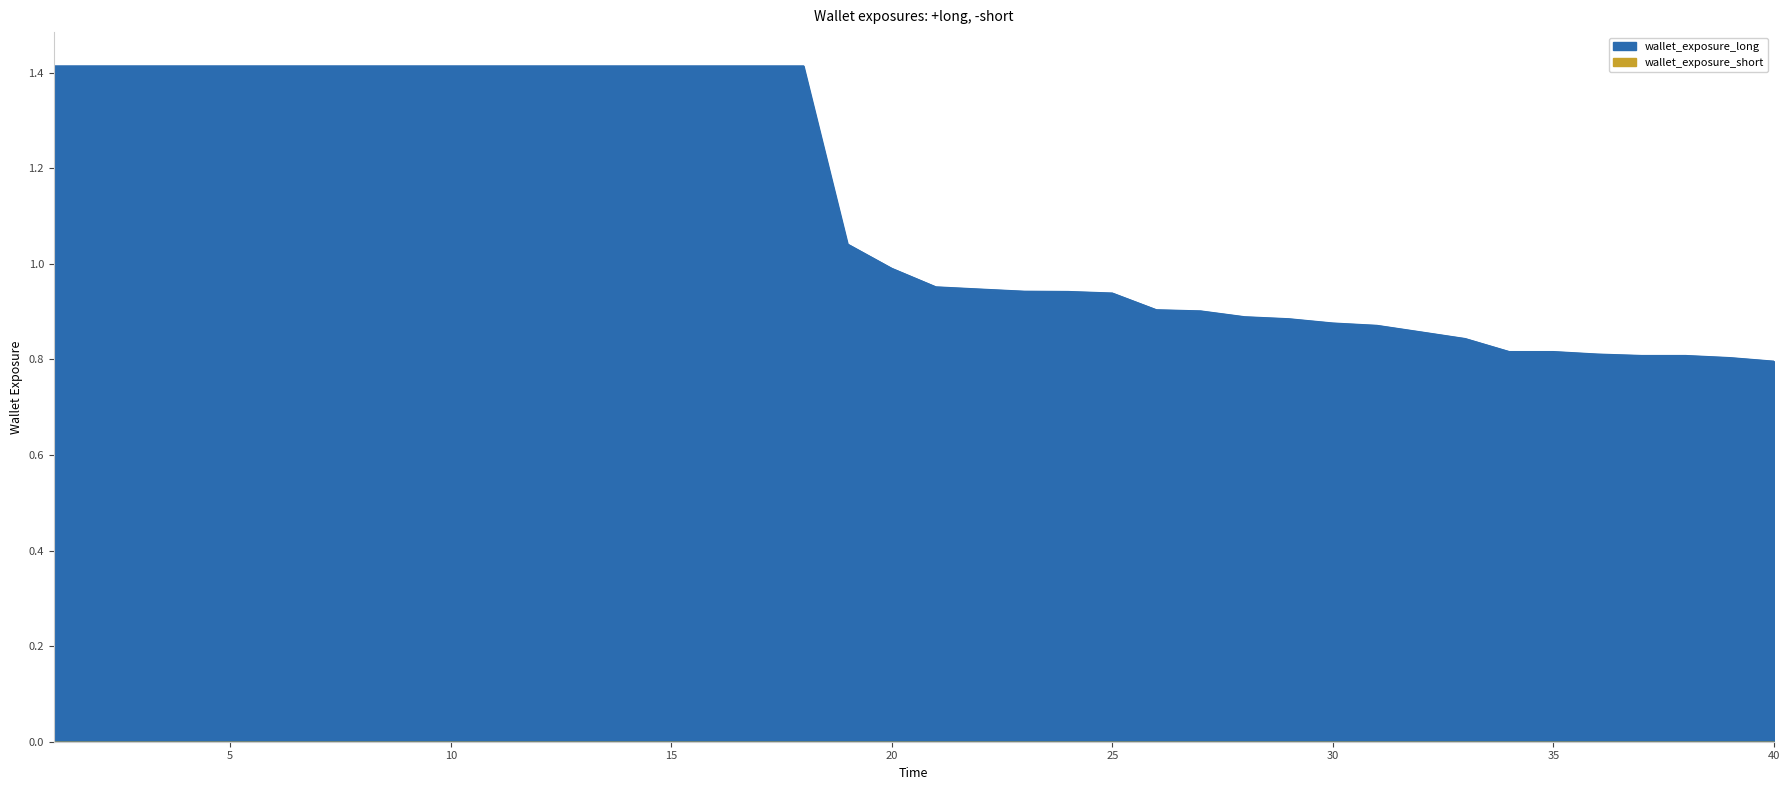

Is it true that the value at 27 is 0.9?

True